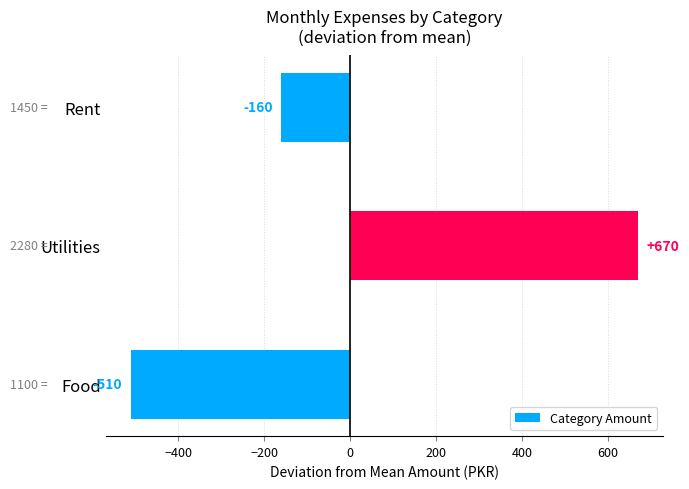

List the labels in order of value, largest first.

Utilities, Rent, Food